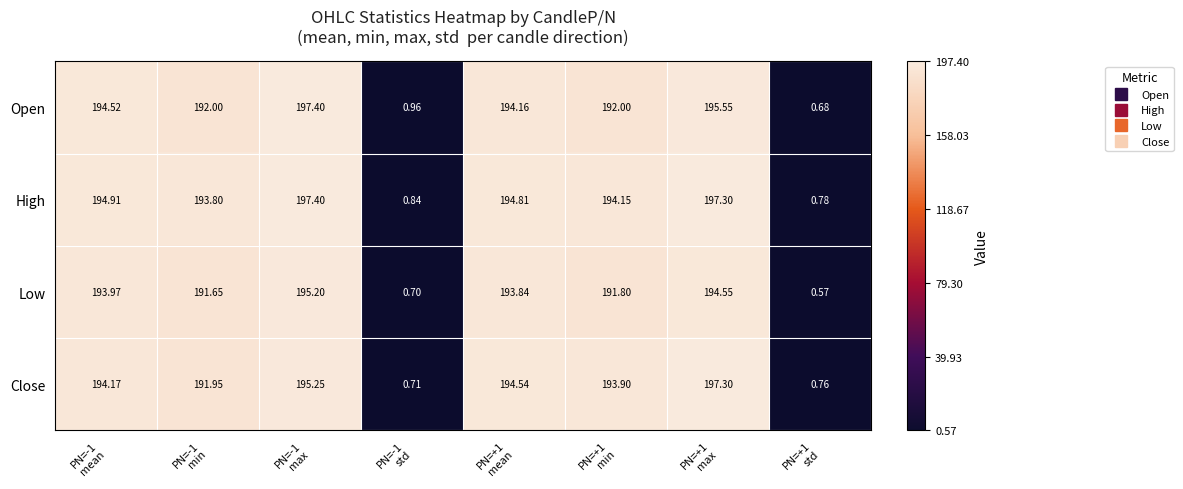

How many data points does each series have?

8